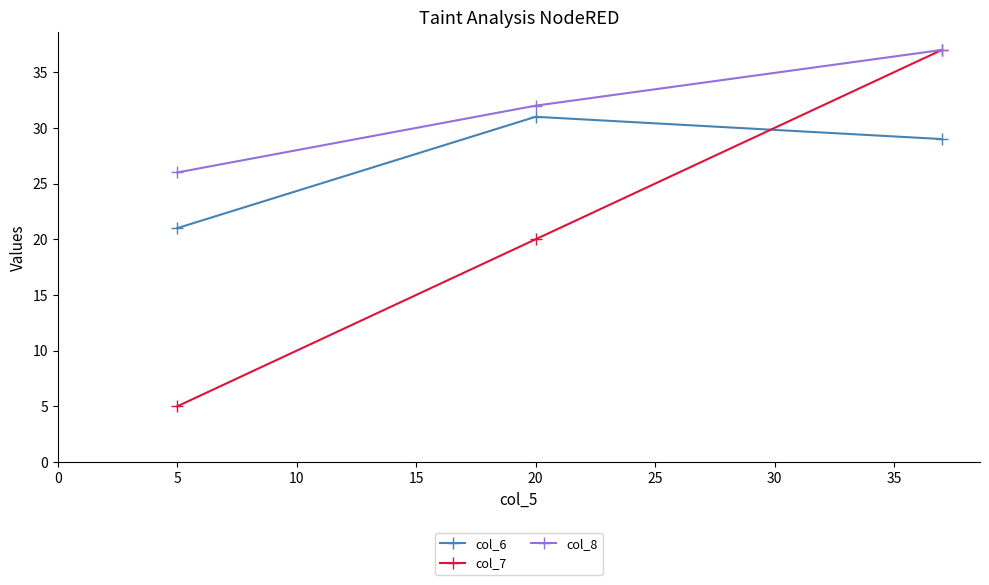

What is the minimum value for col_7?

5